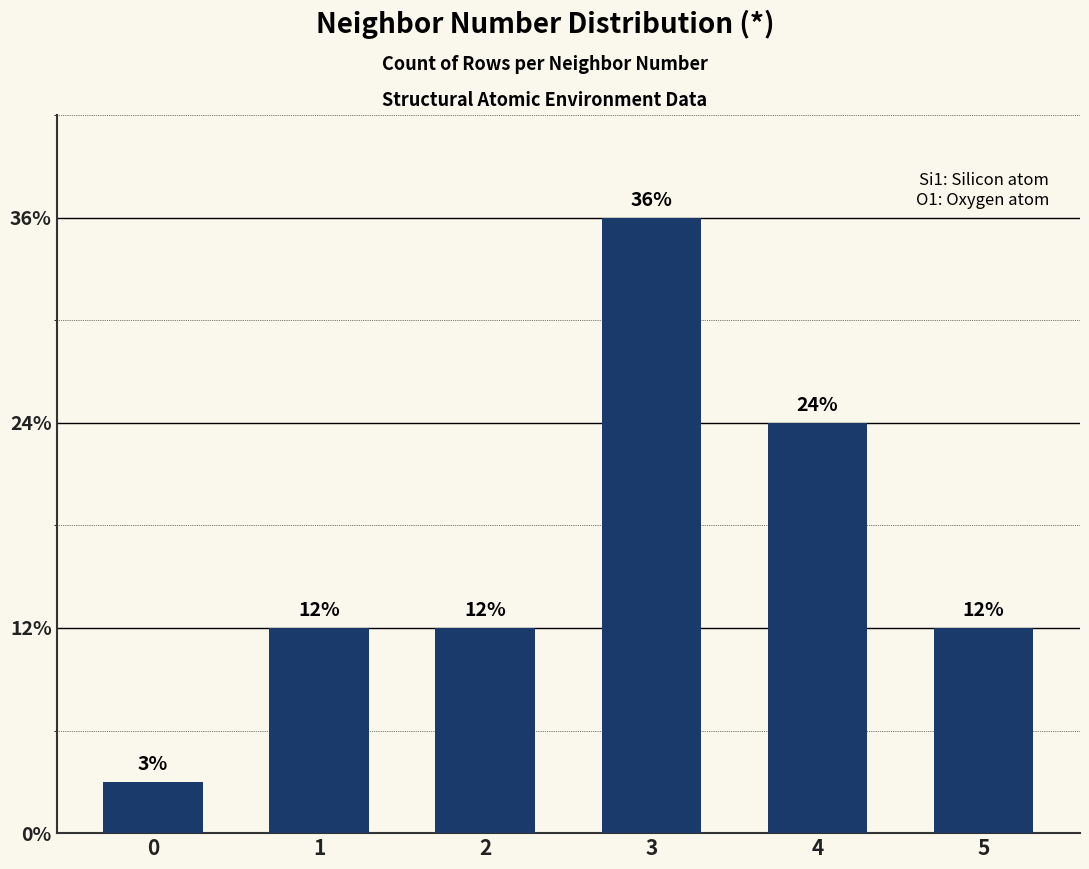

Are the bars horizontal?

No